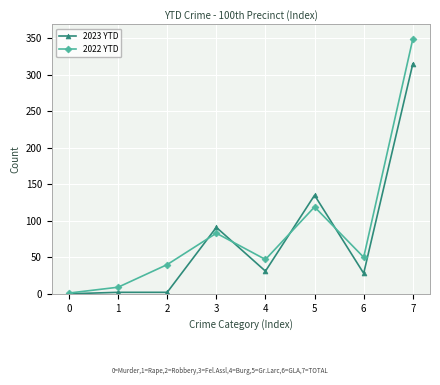

Reading right to left, what are all the values shown in this chart?

2023 YTD: 315	28	135	31	91	2	2	0
2022 YTD: 349	50	119	47	83	40	9	1